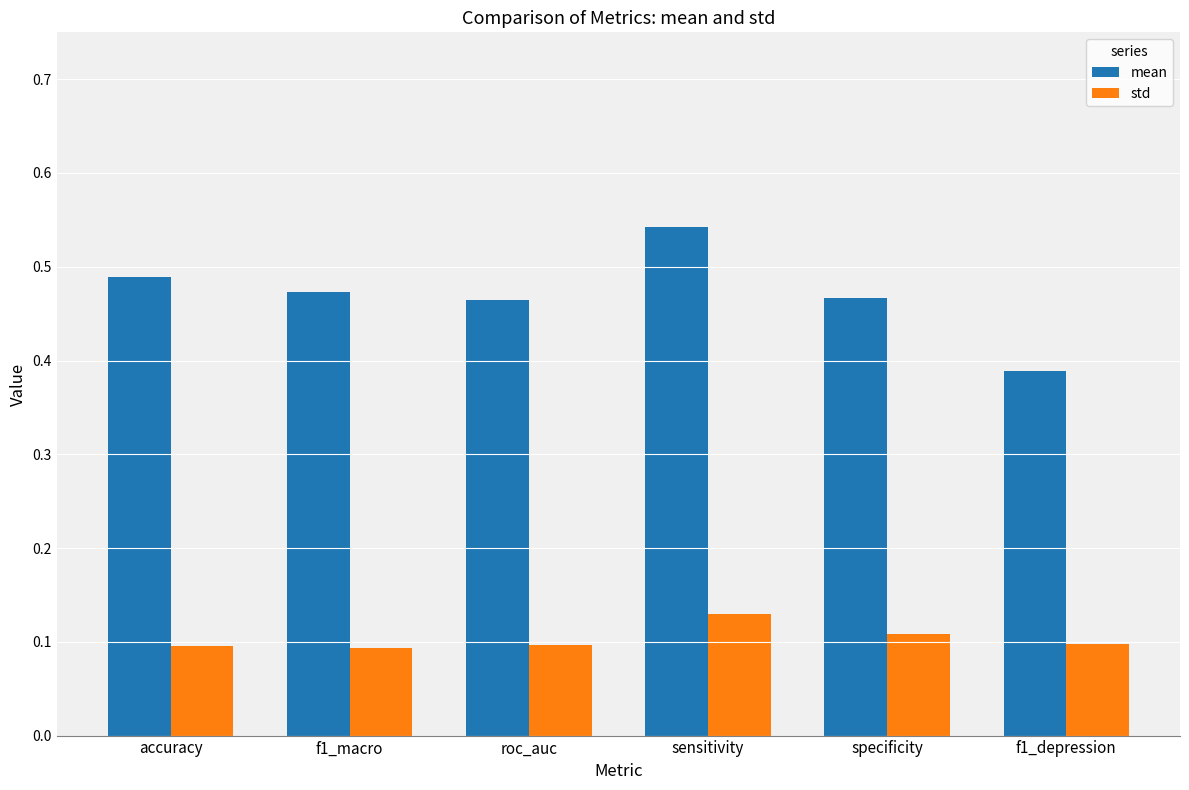

What is the label of the 4th bar from the left?

sensitivity